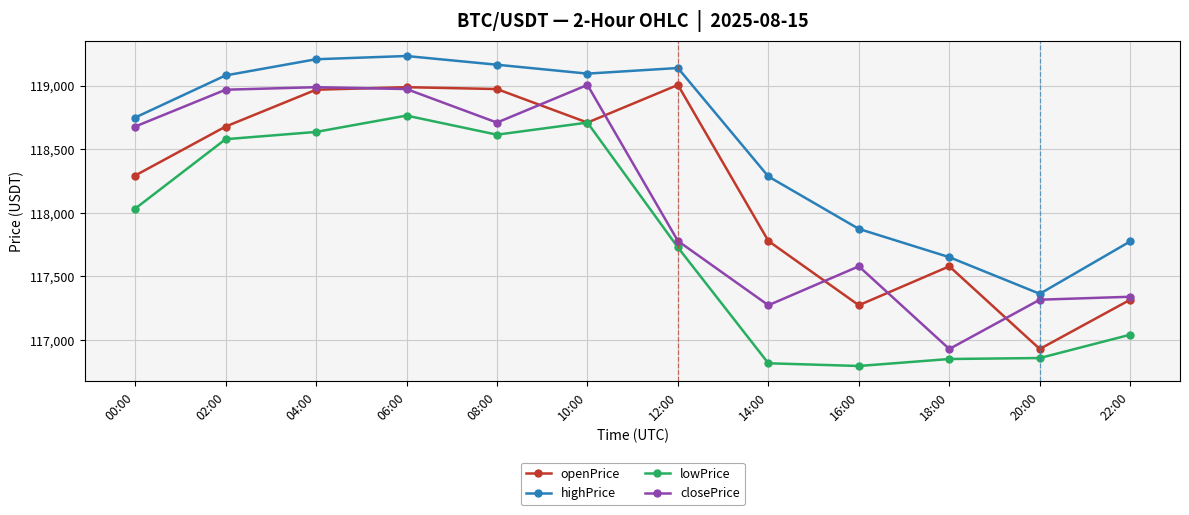

What is the maximum value shown in the chart?

119233.0